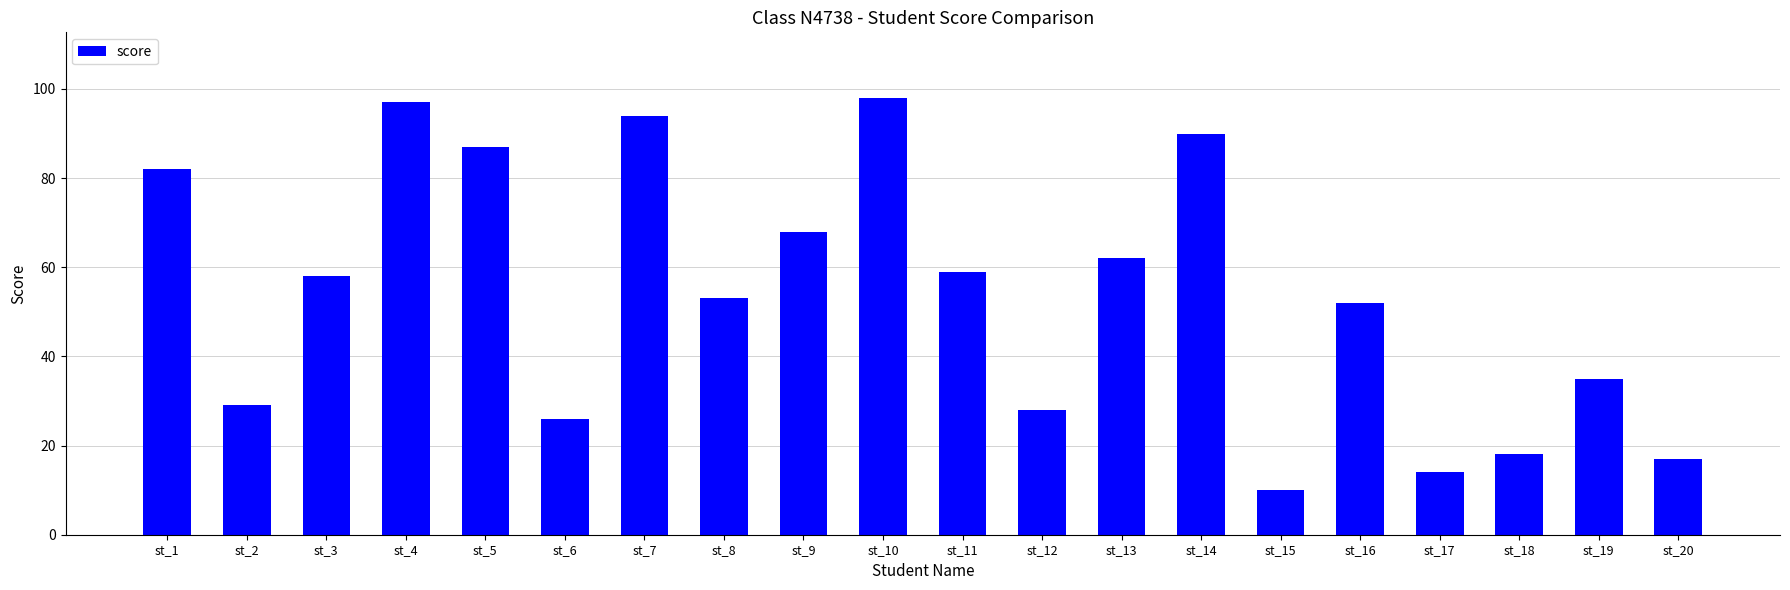

Rank the categories by value from highest to lowest.

st_10, st_4, st_7, st_14, st_5, st_1, st_9, st_13, st_11, st_3, st_8, st_16, st_19, st_2, st_12, st_6, st_18, st_20, st_17, st_15